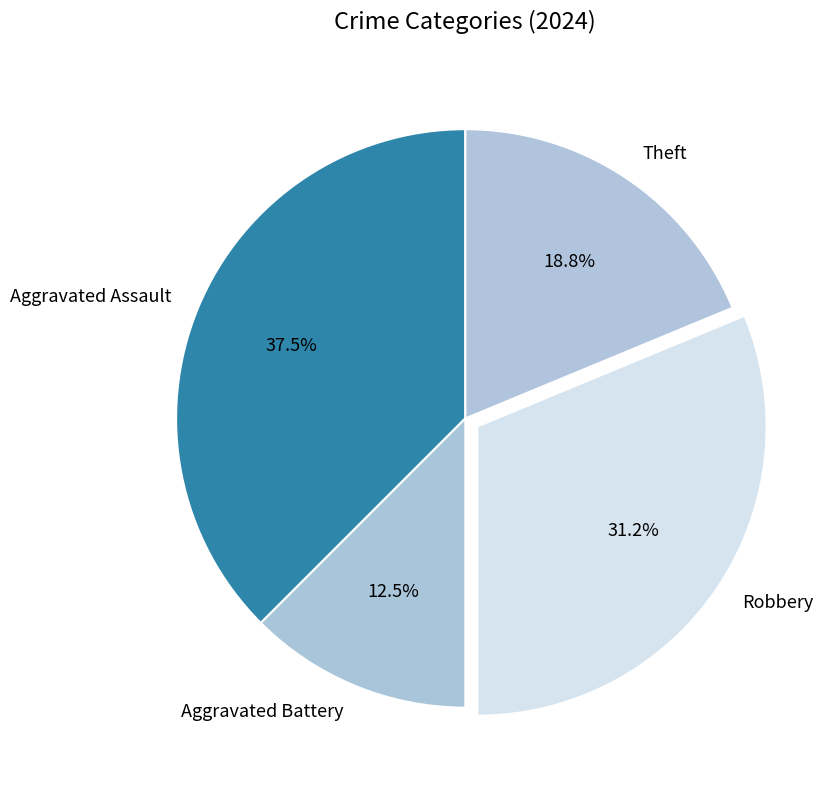

True or false: Robbery accounts for 31% of the total.

True